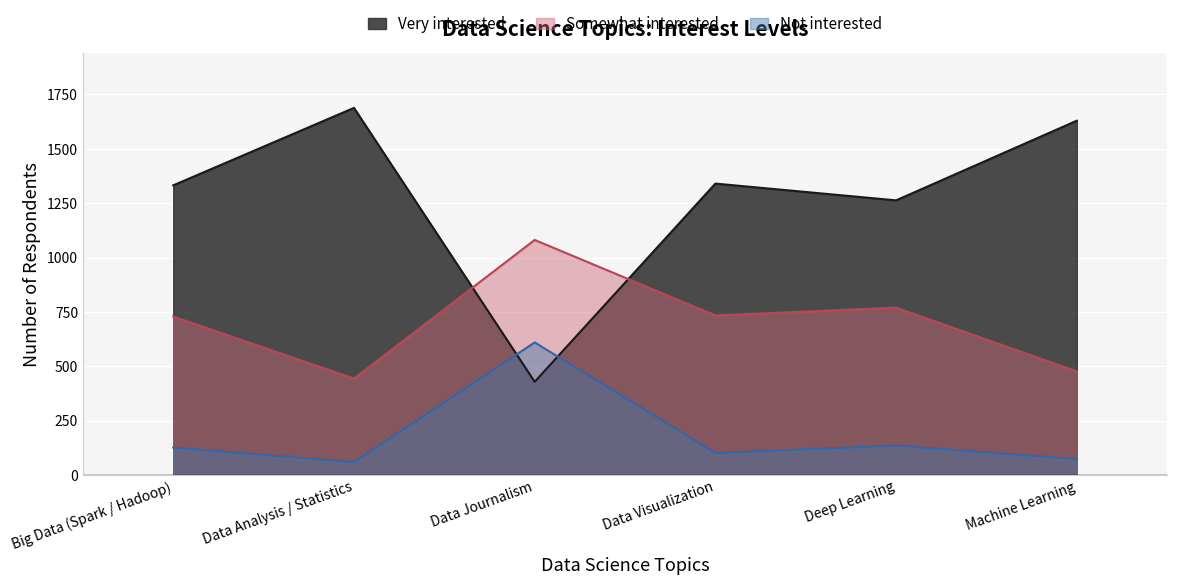

True or false: Somewhat interested has more than 2 points higher than both neighbors.

False